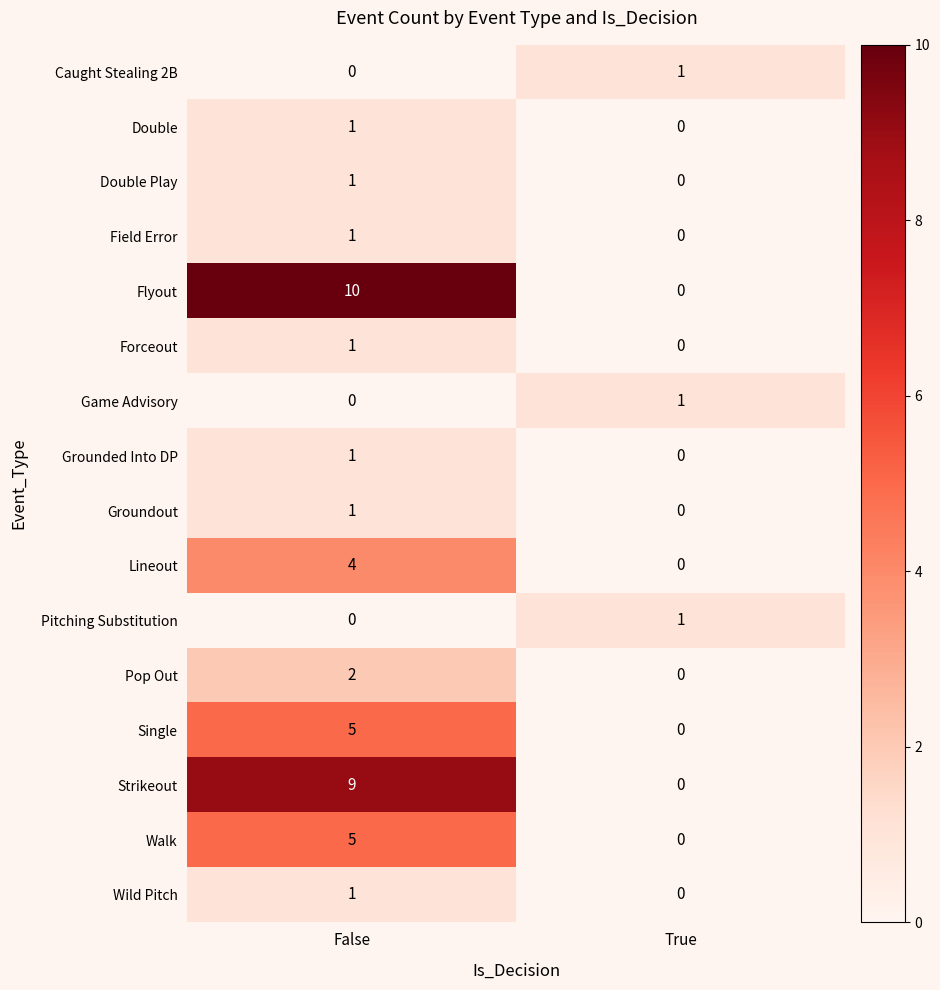

What is the difference between the maximum and minimum values in the Strikeout series?

9